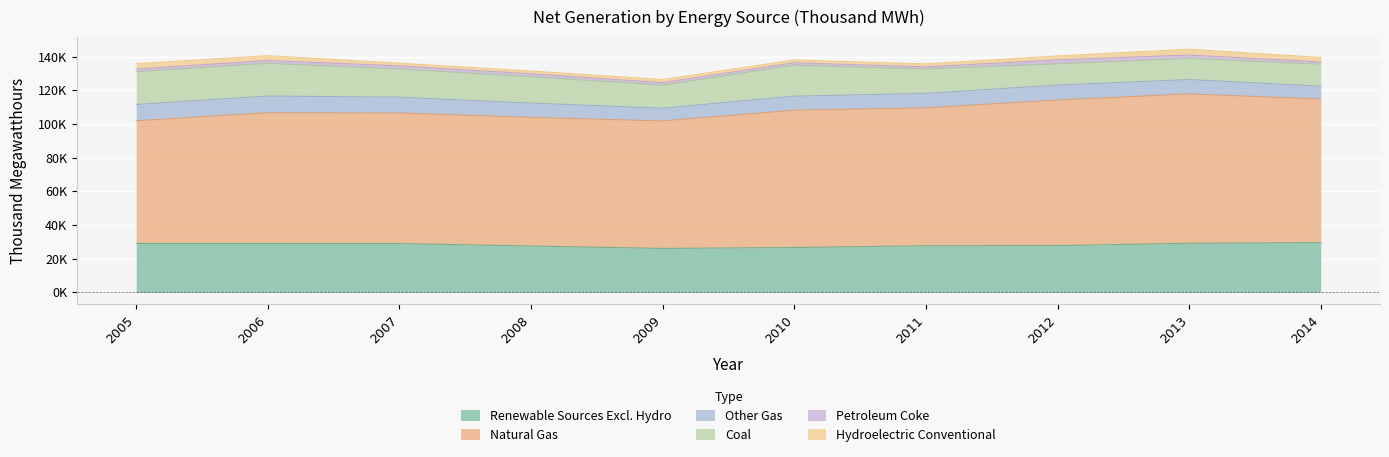

True or false: Renewable Sources Excl. Hydro has a value of 14833 at 2010.

False